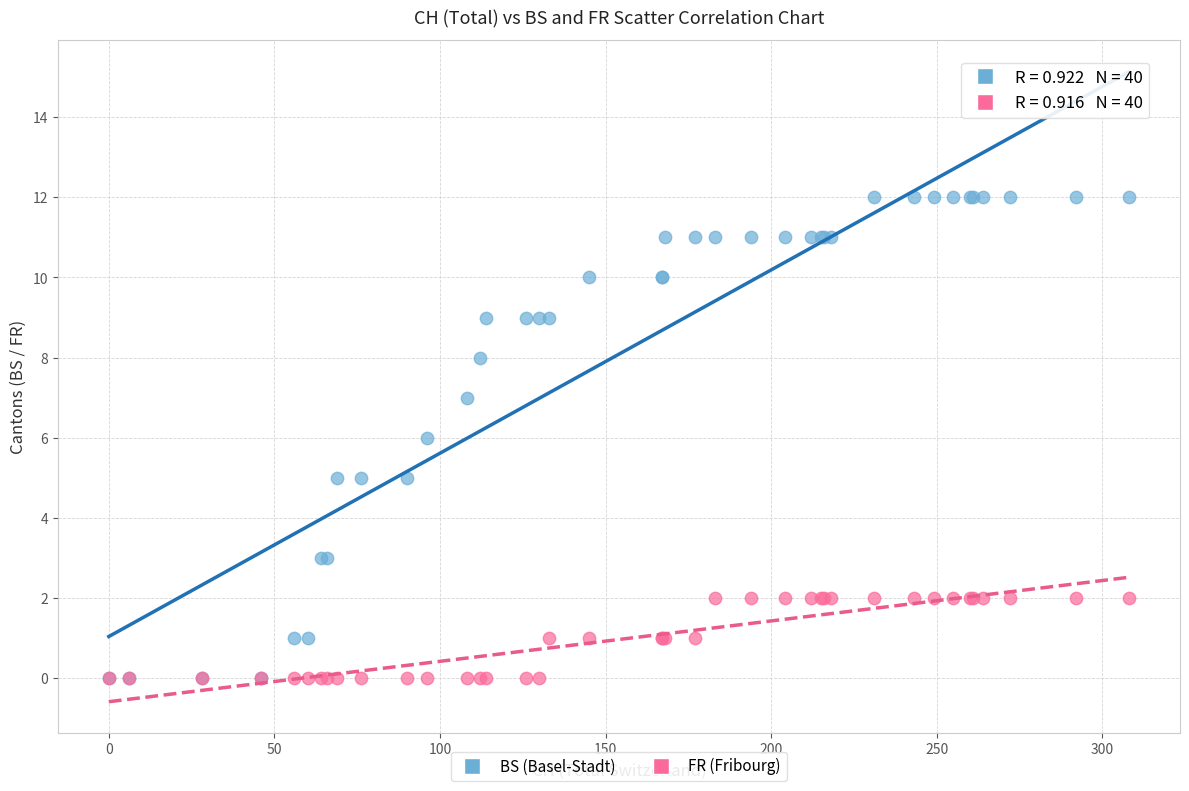

Which series reaches the maximum Y coordinate?

BS (Basel-Stadt)